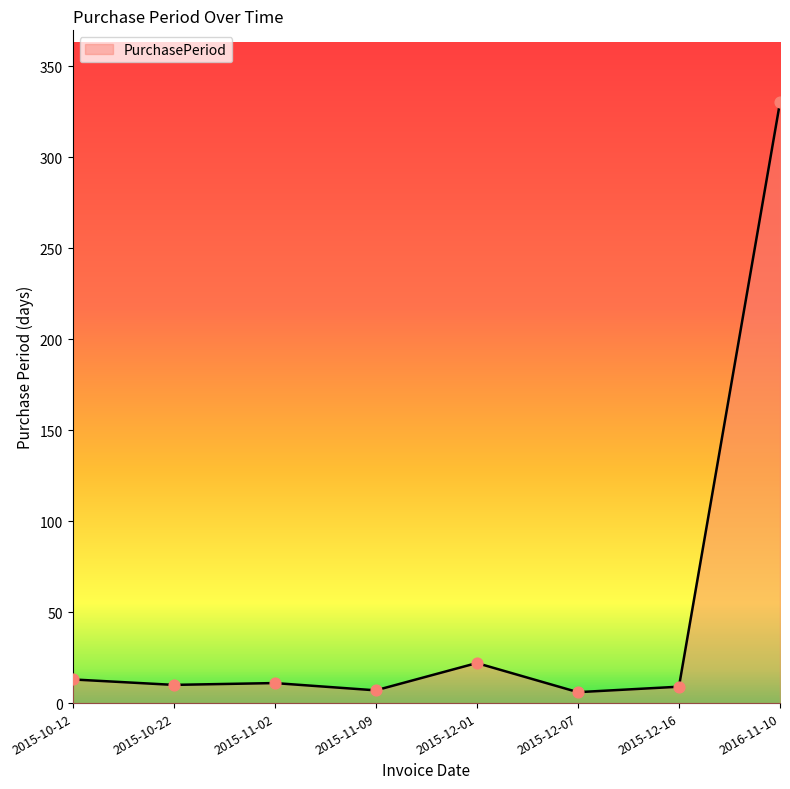

What is the ratio of the value at 2015-10-22 to the value at 2015-11-02?

0.9